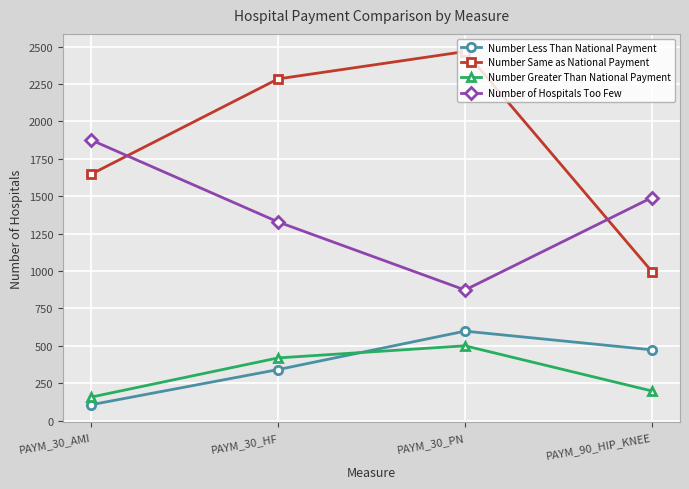

Is this an area chart (filled region under the line)?

No